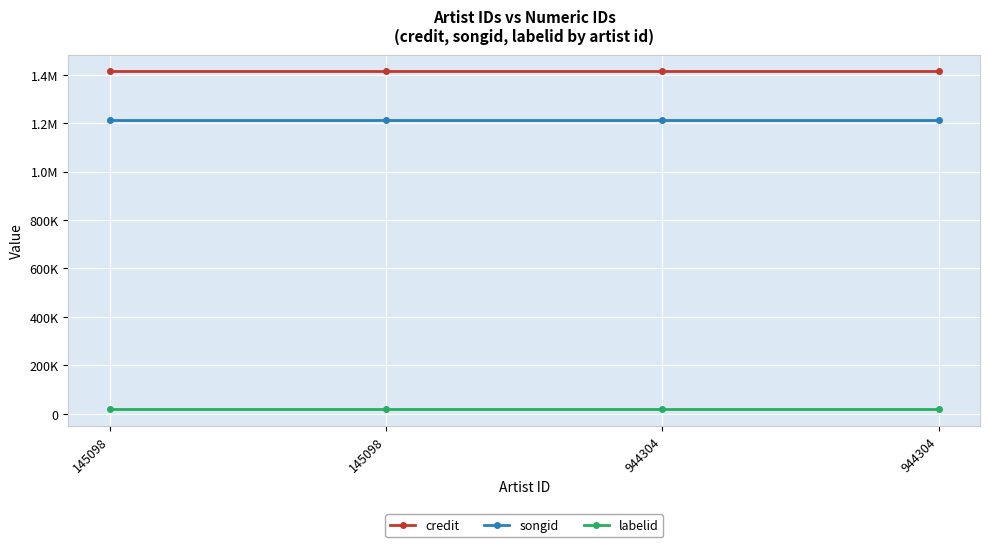

What are all the series names shown in the legend?

credit, songid, labelid